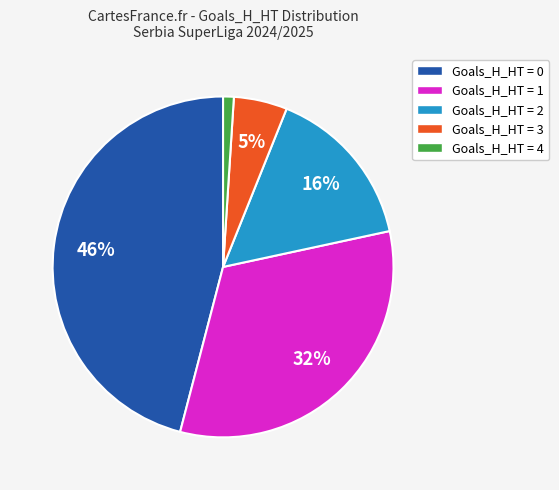

How many segments does this pie chart have?

5